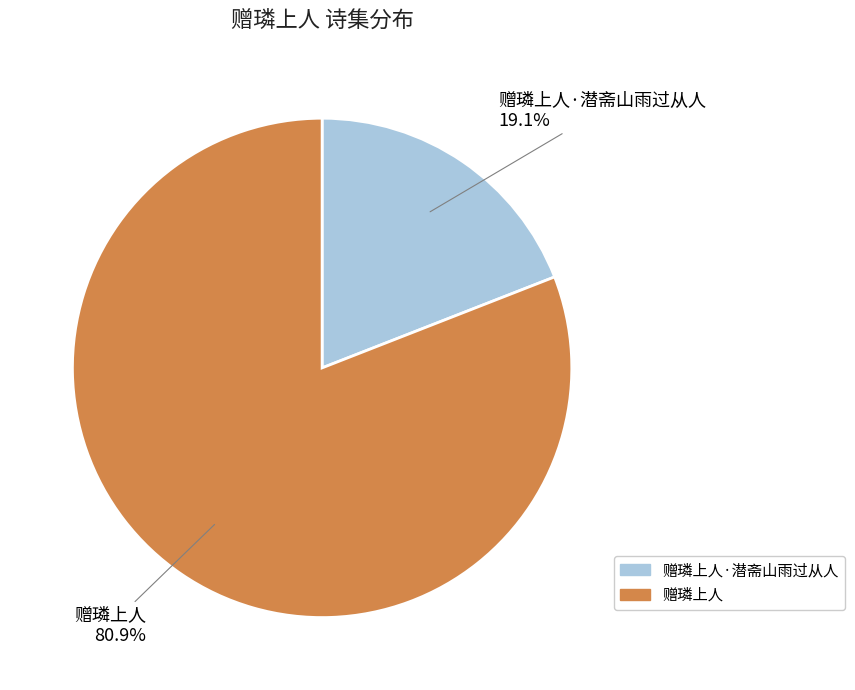

Which has a higher value, 赠璘上人 or 赠璘上人·潜斋山雨过从人?

赠璘上人